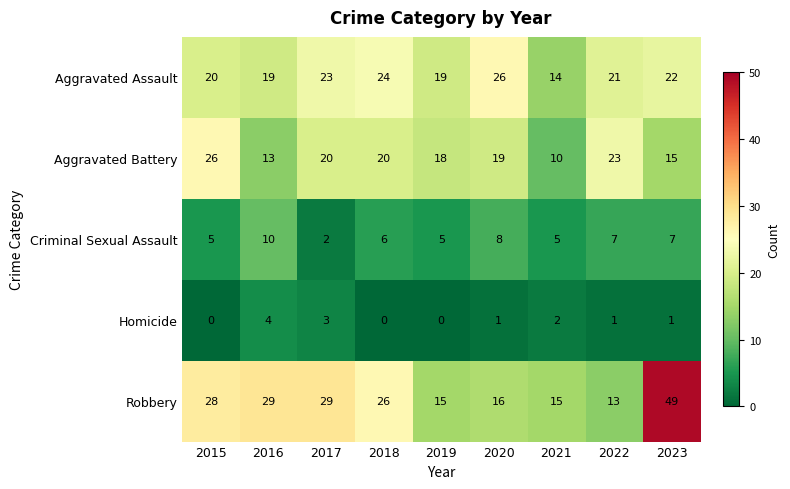

What is the difference between the maximum and second lowest values in the Criminal Sexual Assault series?

5